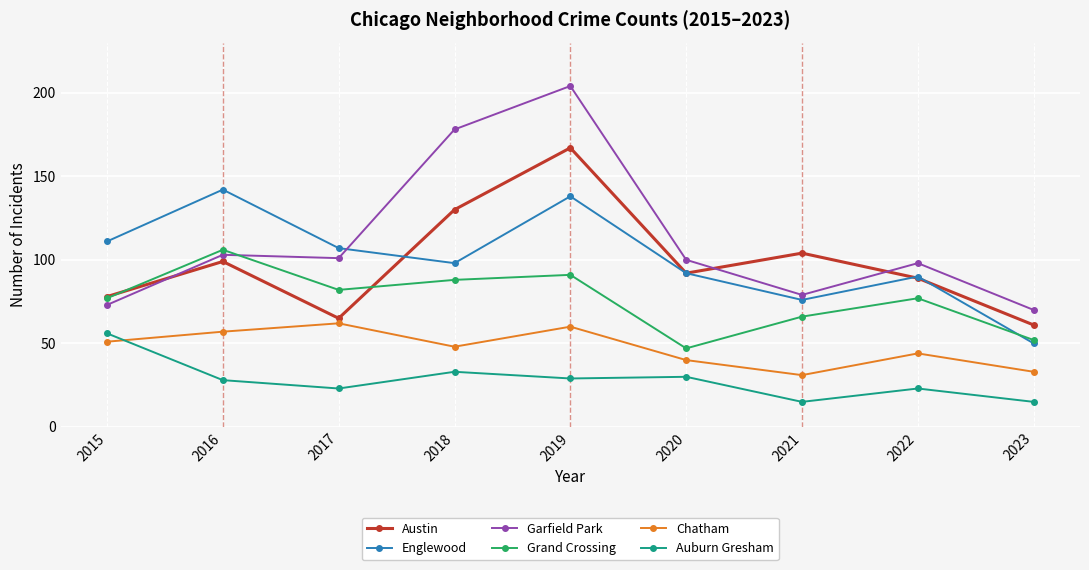

Between which two adjacent categories do Englewood and Austin first intersect?

2017 and 2018